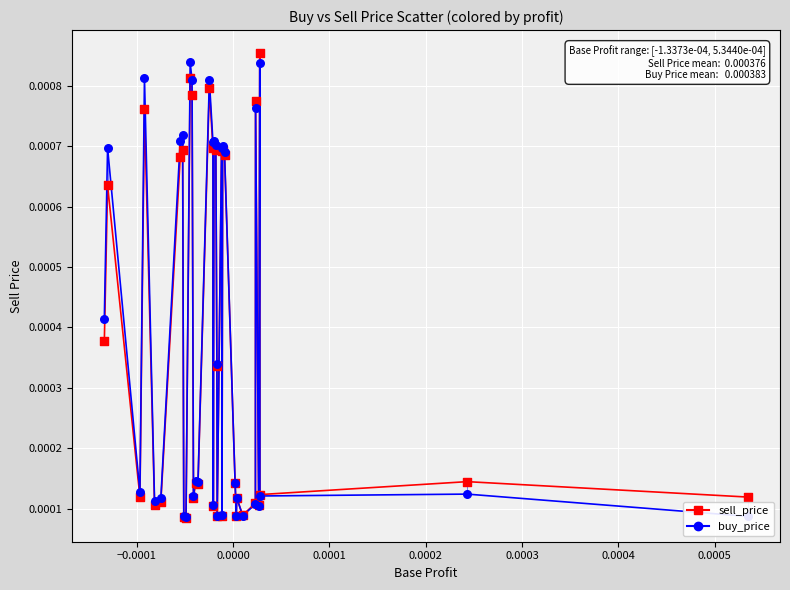

What are all the series names shown in the legend?

sell_price, buy_price